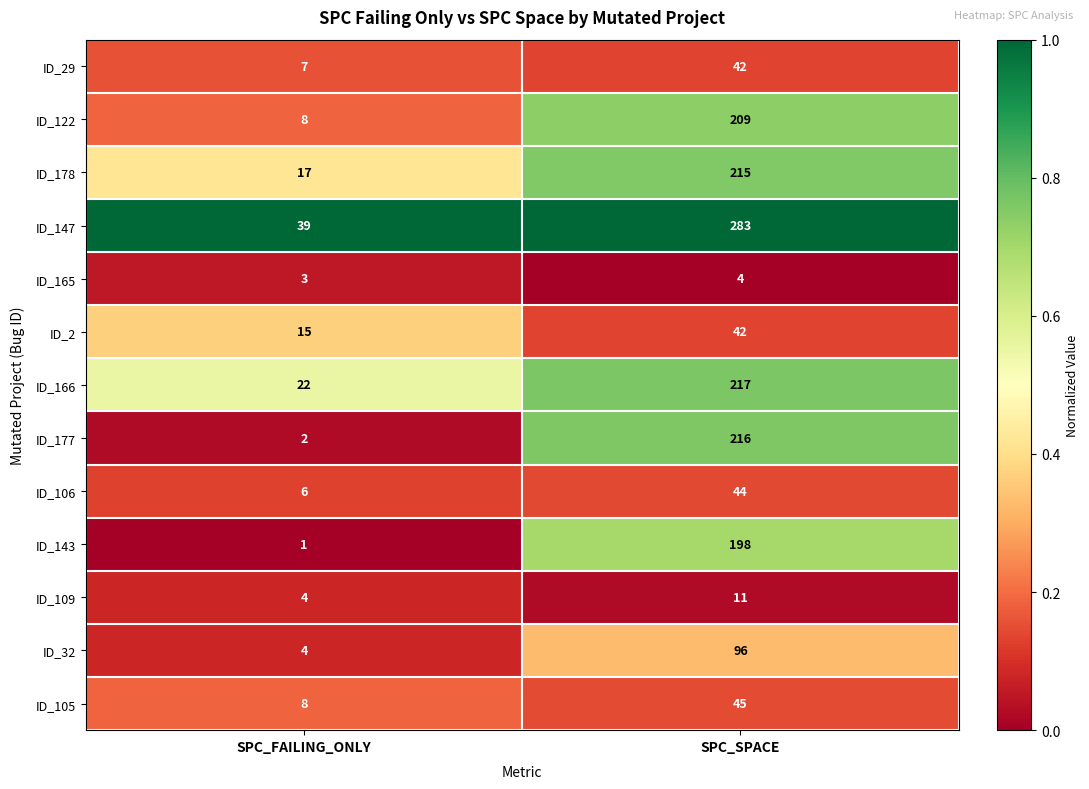

The ID_109 series shows 16 at SPC_SPACE. True or false?

False